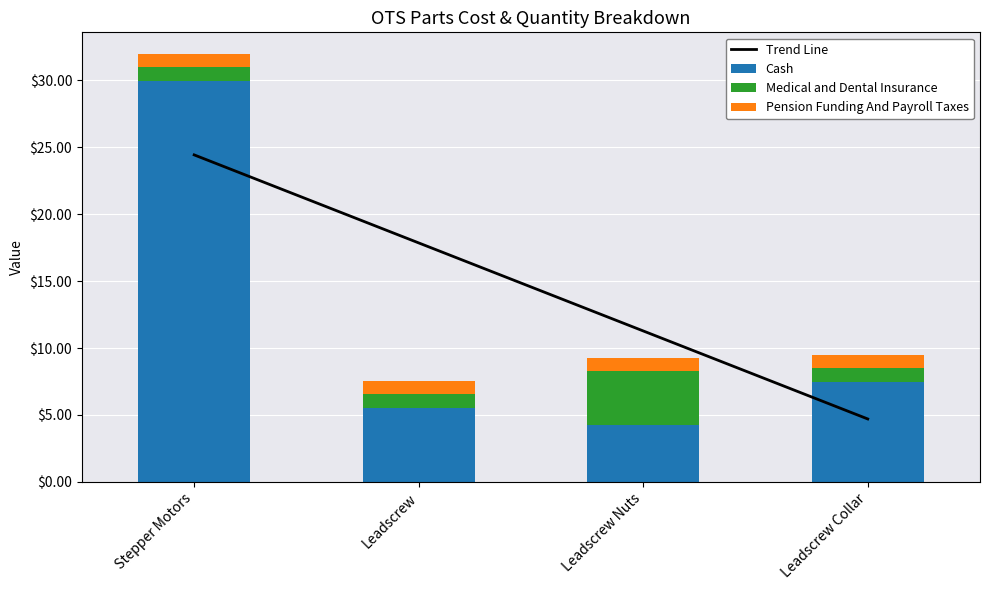

What is the average value of the Medical and Dental Insurance series?

1.7